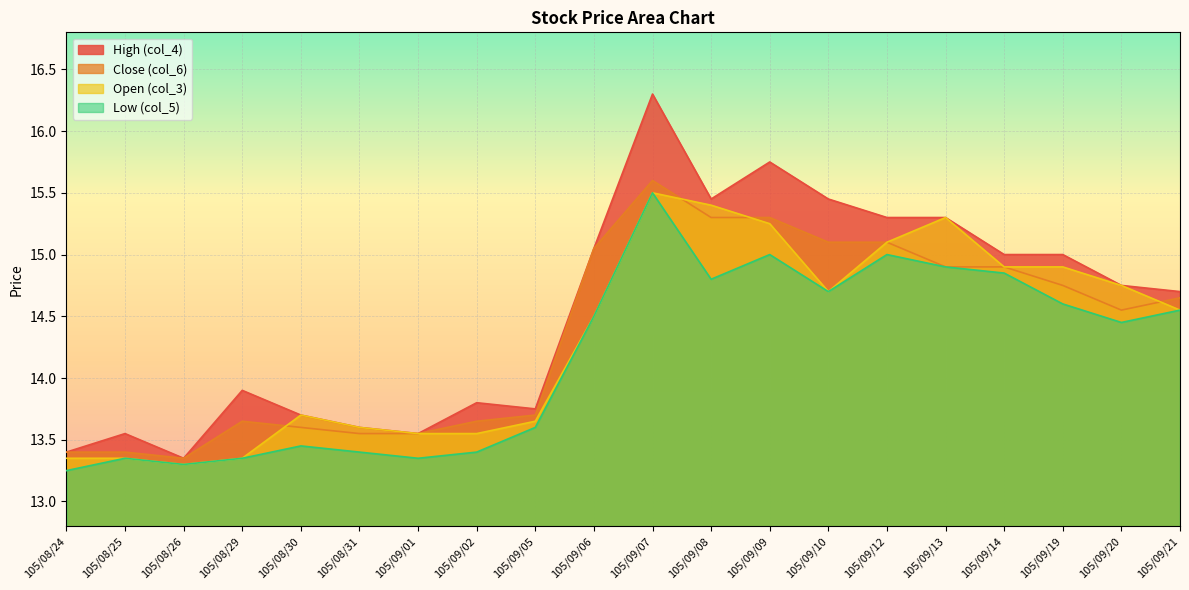

The value of High (col_4) at 105/09/07 is 16.3. True or false?

True